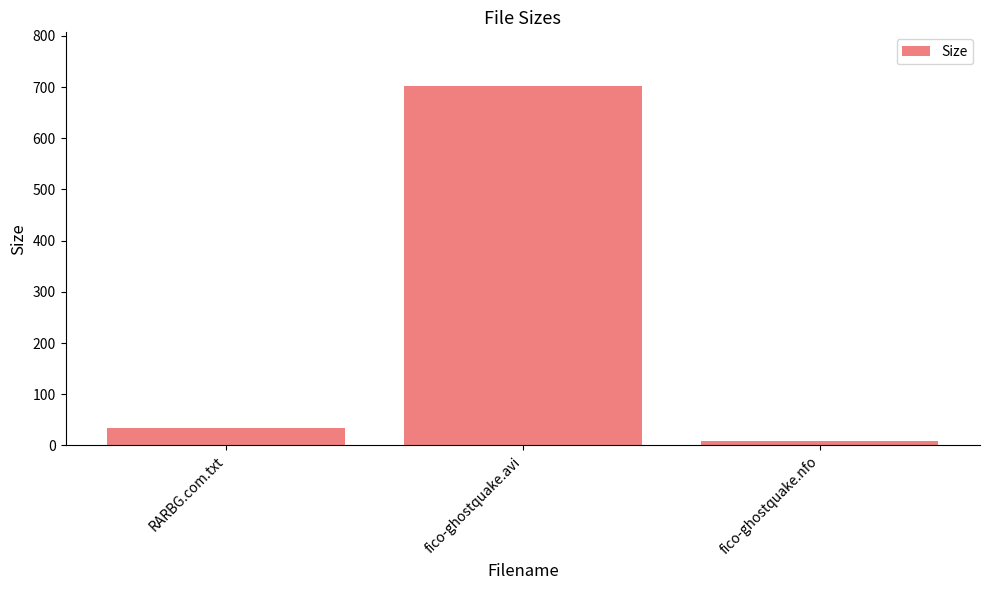

Reading right to left, extract all data points from this chart.

fico-ghostquake.nfo=8.8	fico-ghostquake.avi=701.7	RARBG.com.txt=34.0